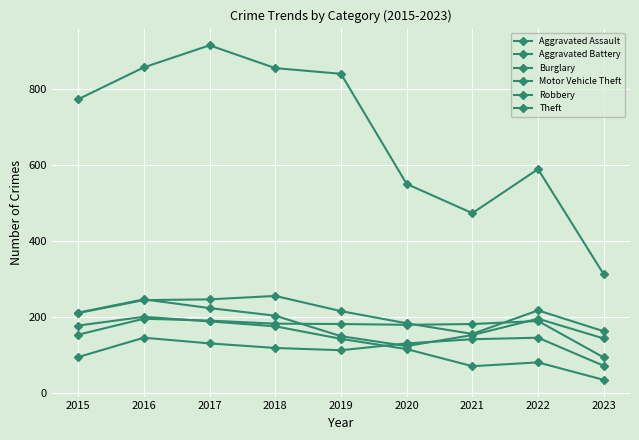

Is this an area chart (filled region under the line)?

No